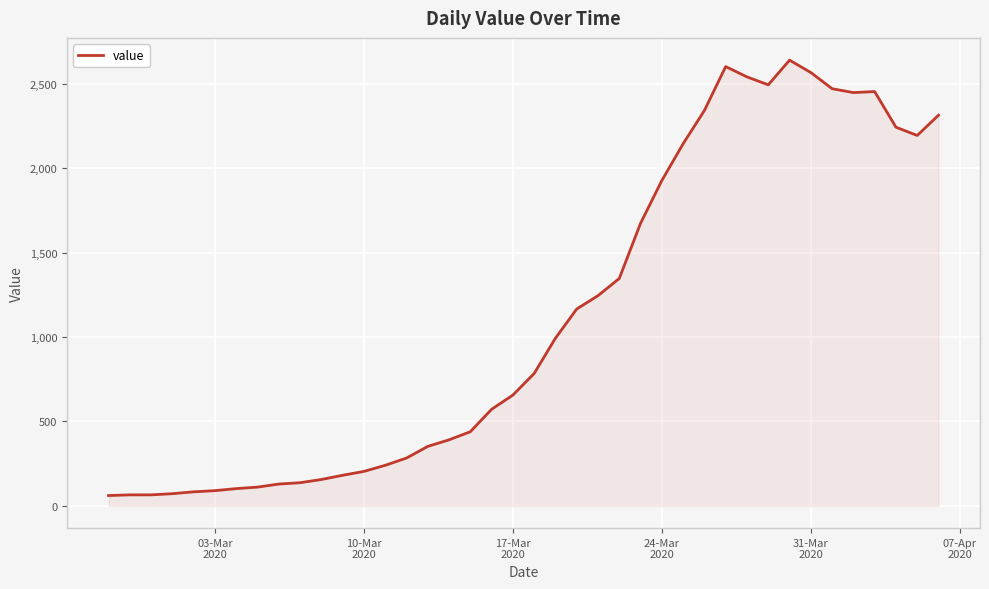

What is the difference between the maximum and minimum values?

2579